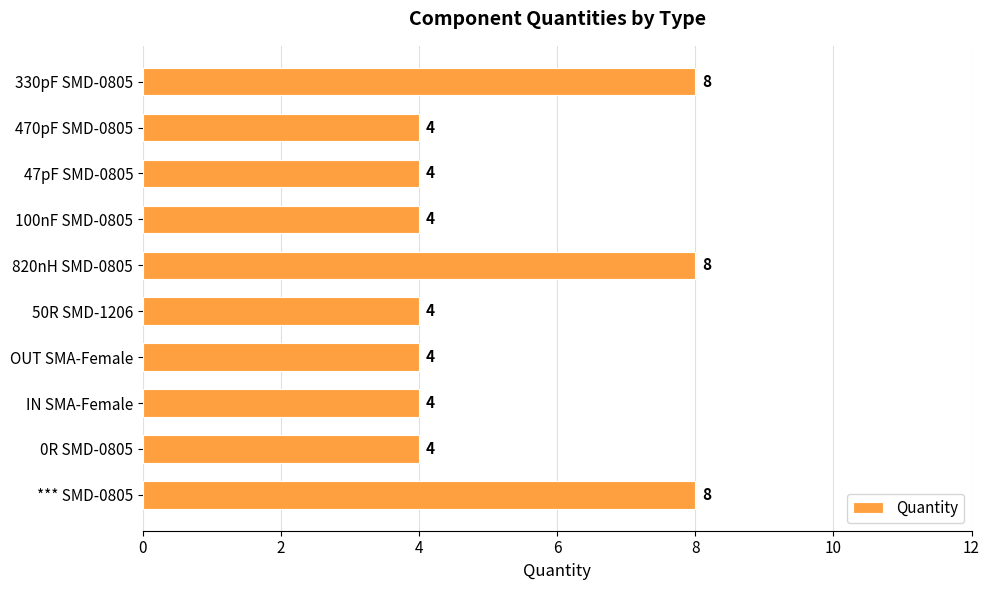

Reading top to bottom, transcribe all the data shown in this chart.

330pF SMD-0805=8	470pF SMD-0805=4	47pF SMD-0805=4	100nF SMD-0805=4	820nH SMD-0805=8	50R SMD-1206=4	OUT SMA-Female=4	IN SMA-Female=4	0R SMD-0805=4	*** SMD-0805=8